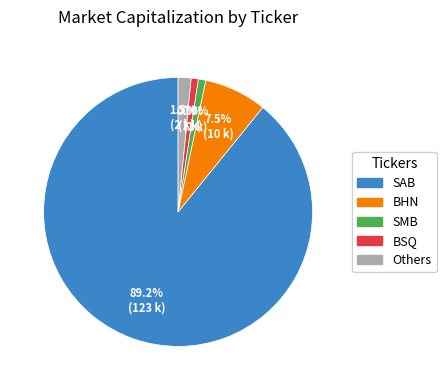

Is there a majority slice in this chart?

Yes